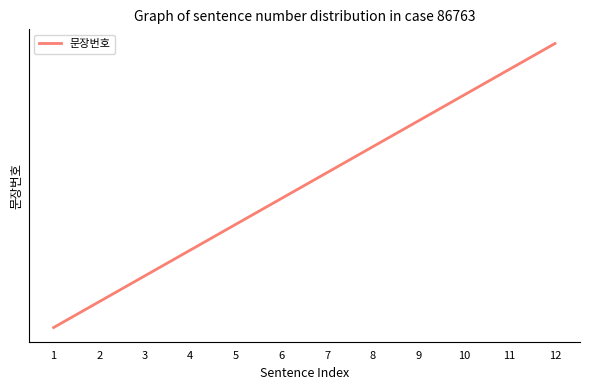

List the labels in order of value, smallest first.

1, 2, 3, 4, 5, 6, 7, 8, 9, 10, 11, 12